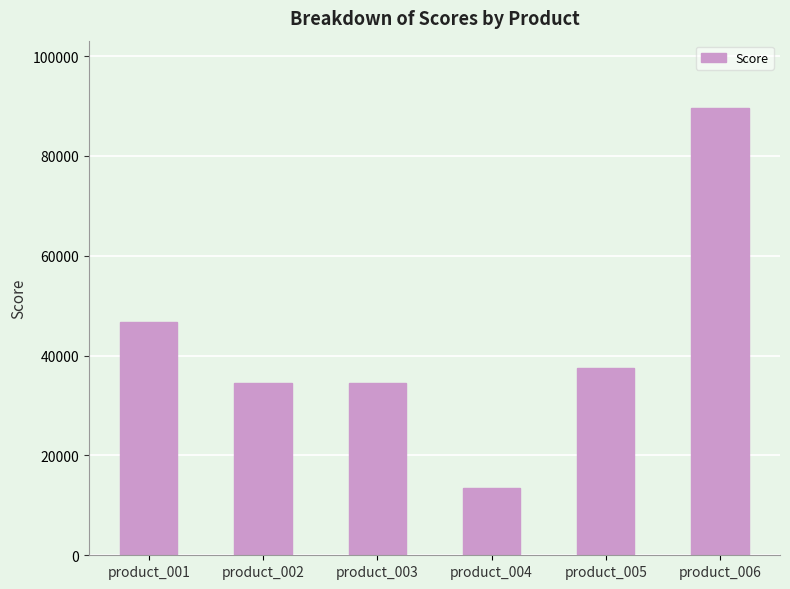

What is the value of the 3rd bar from the left?

34599